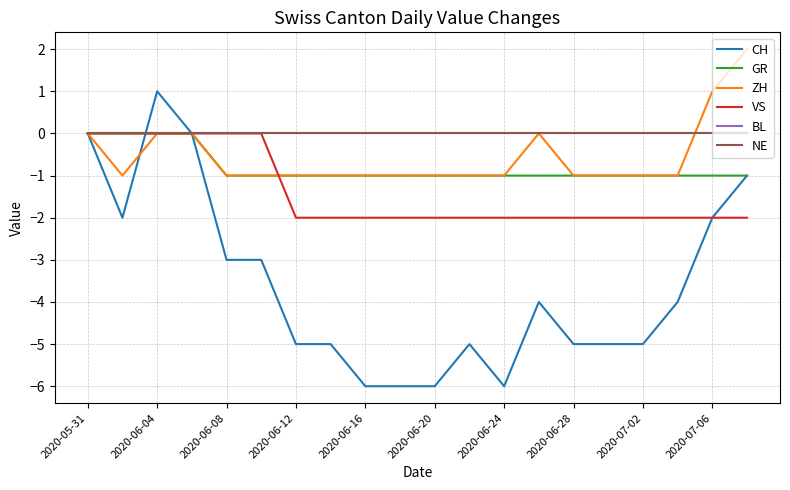

Does the chart have visible grid lines?

Yes